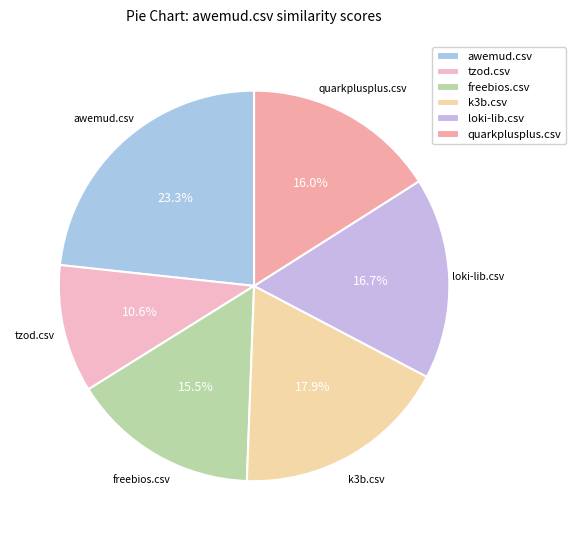

How many segments does this pie chart have?

6